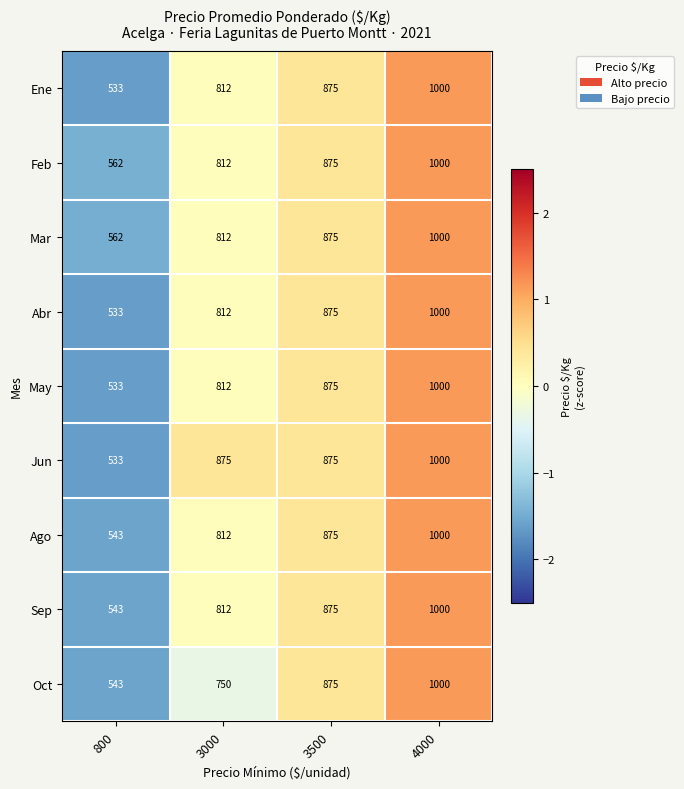

What is the smallest value displayed?

533